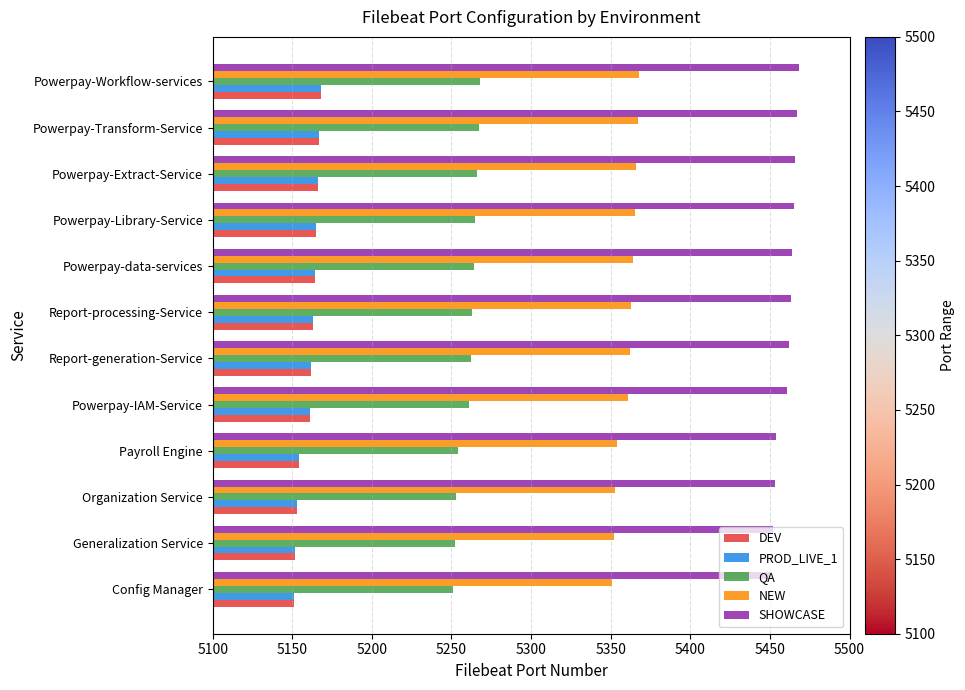

What is the sum of the PROD_LIVE_1 values at Report-generation-Service and Powerpay-IAM-Service?

10323